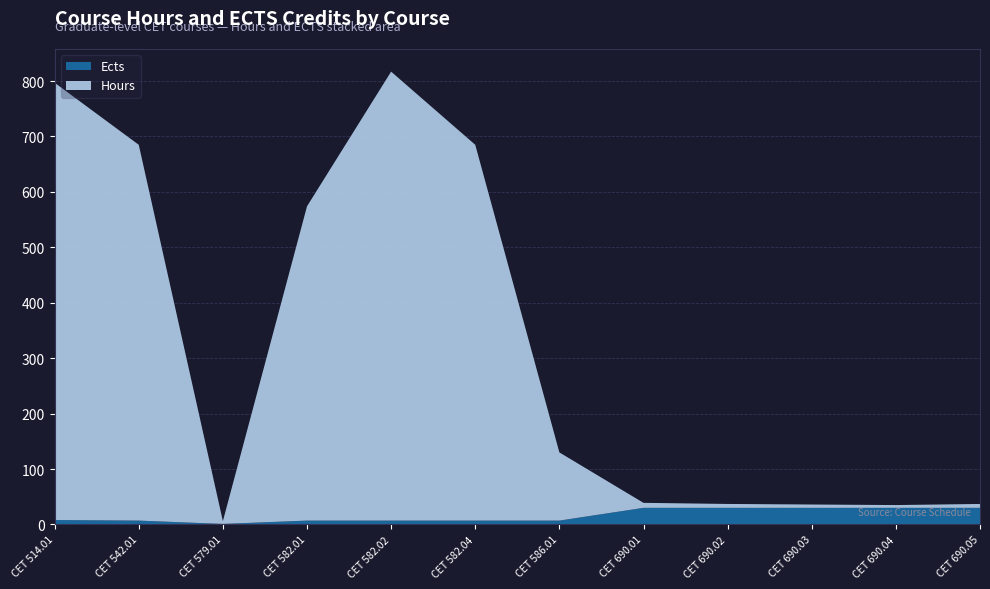

Reading left to right, extract all data points from this chart.

Hours: CET 514.01=789	CET 542.01=678	CET 579.01=5	CET 582.01=567	CET 582.02=810	CET 582.04=678	CET 586.01=123	CET 690.01=9	CET 690.02=7	CET 690.03=6	CET 690.04=5	CET 690.05=7
Ects: CET 514.01=8	CET 542.01=7	CET 579.01=1	CET 582.01=7	CET 582.02=7	CET 582.04=7	CET 586.01=7	CET 690.01=30	CET 690.02=30	CET 690.03=30	CET 690.04=30	CET 690.05=30